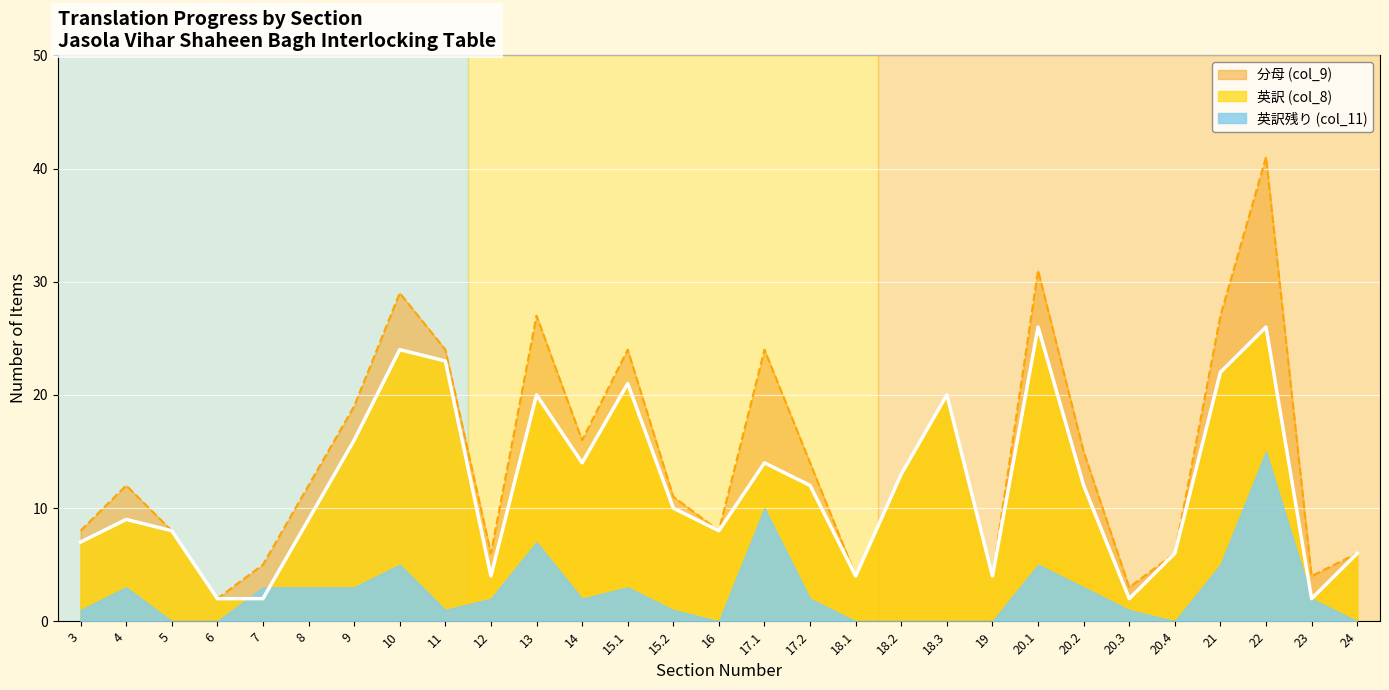

Is the value of 英訳 (col_8) at 4 greater than the value of 分母 (col_9) at 24?

Yes